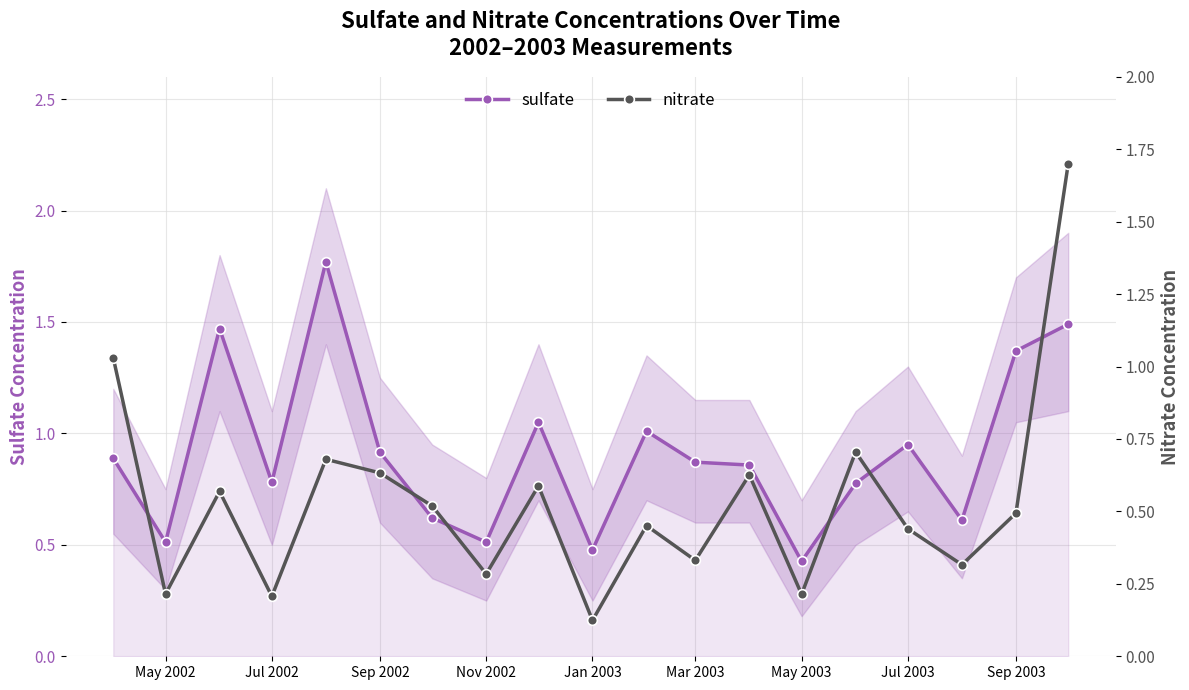

True or false: sulfate has more than 2 interior local peaks.

True